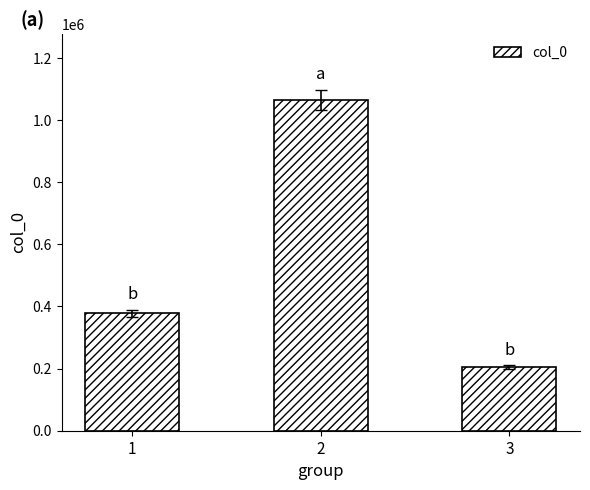

Where is the data nearest to the value 634902?

1